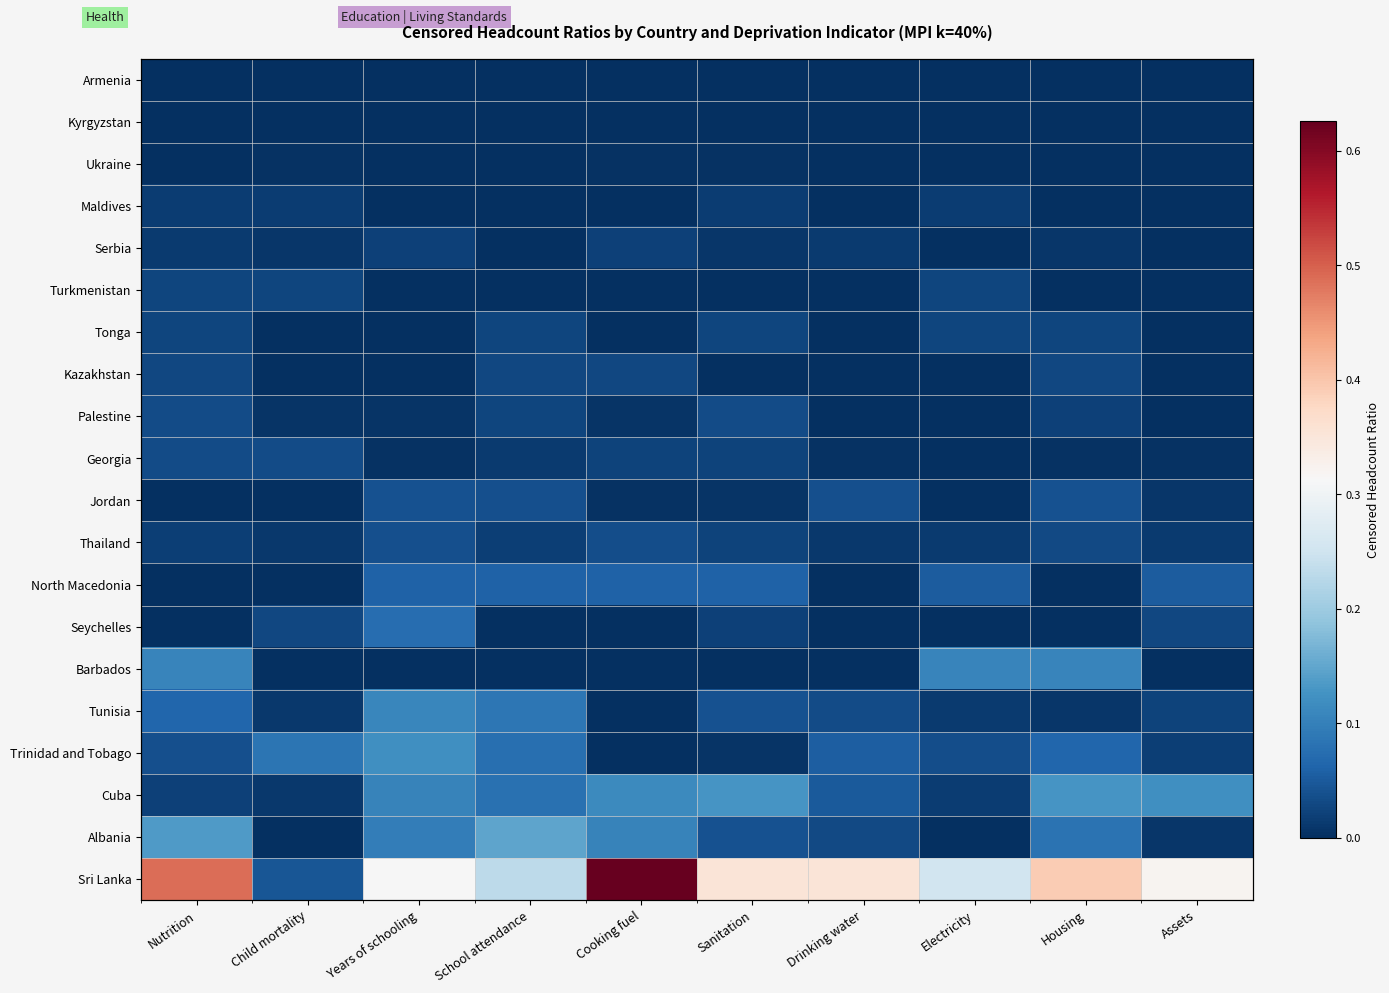

What is the sum of all Barbados values?

0.3